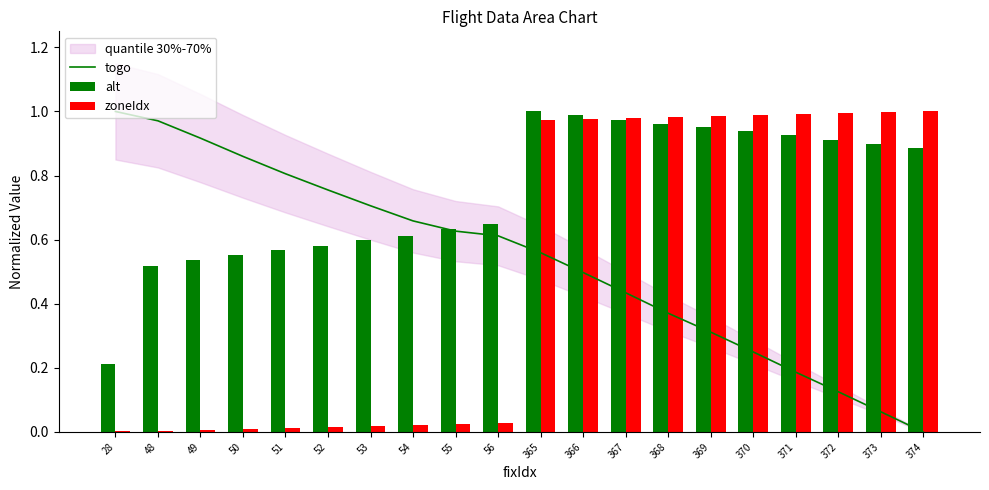

List the series in order of their peak value, highest first.

togo, alt, zoneIdx